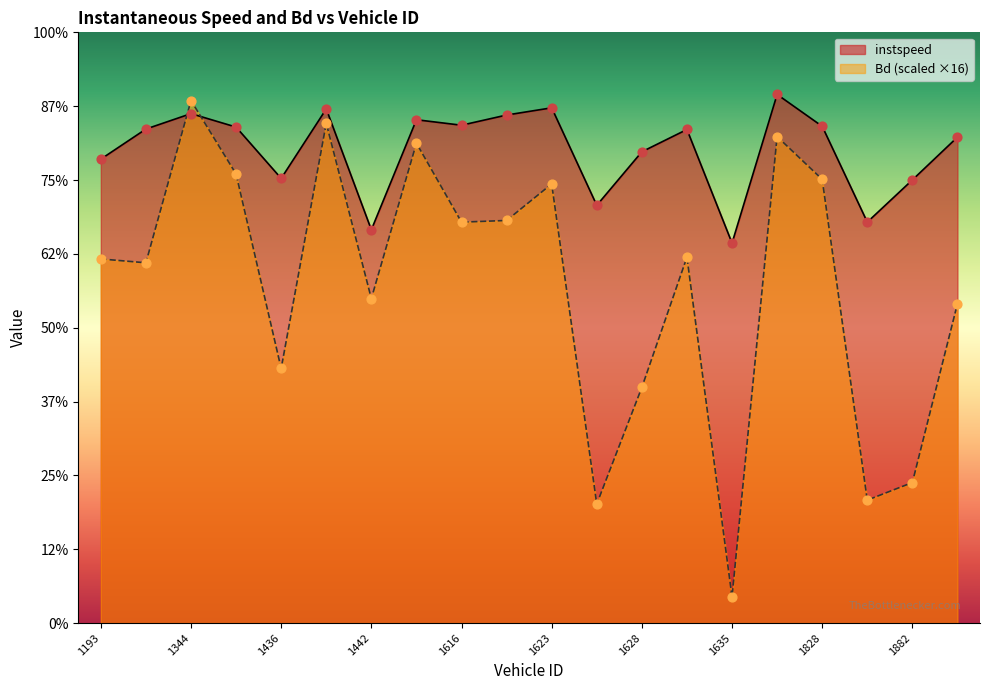

What is the total value across all series at 1819.0?

27.5